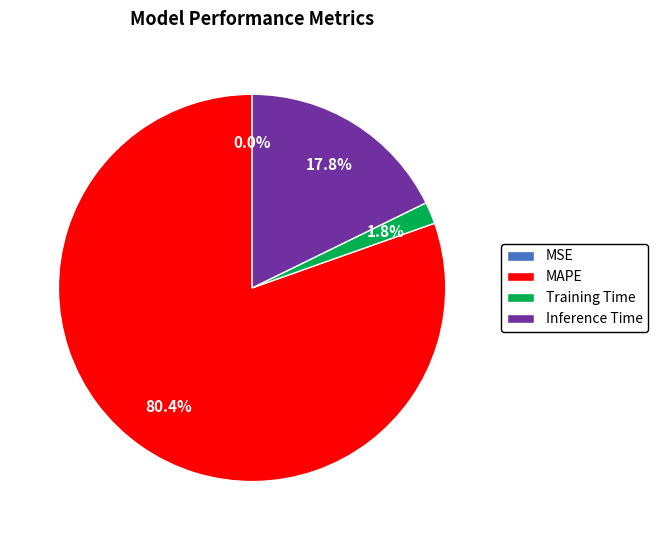

Which has a higher value, Training Time or MAPE?

MAPE